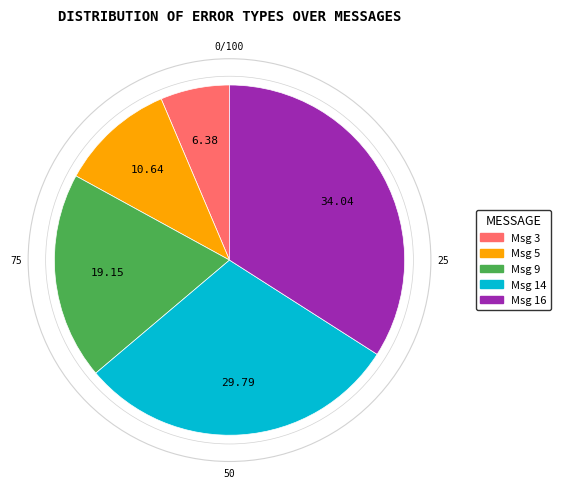

Does Msg 3 account for over 50% of the chart?

No